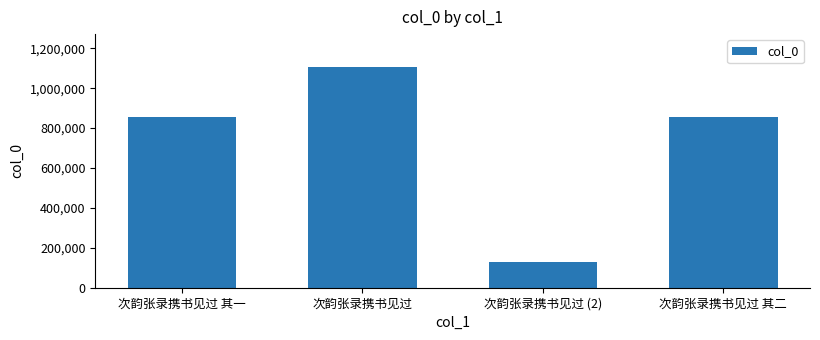

Is it true that the value at 次韵张录携书见过 其一 is 291075?

False